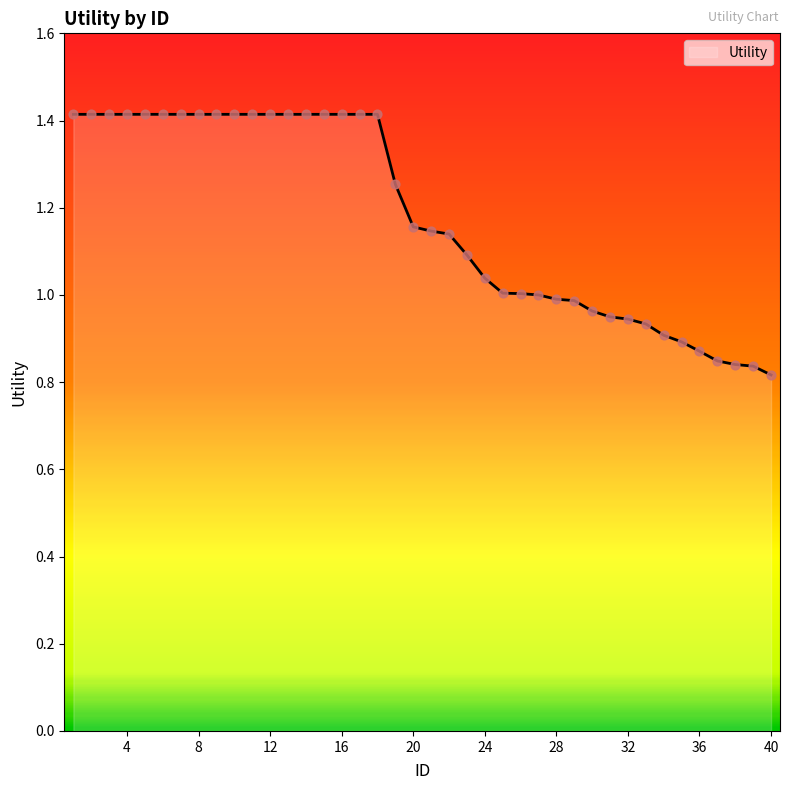

What is the greatest value displayed?

1.4